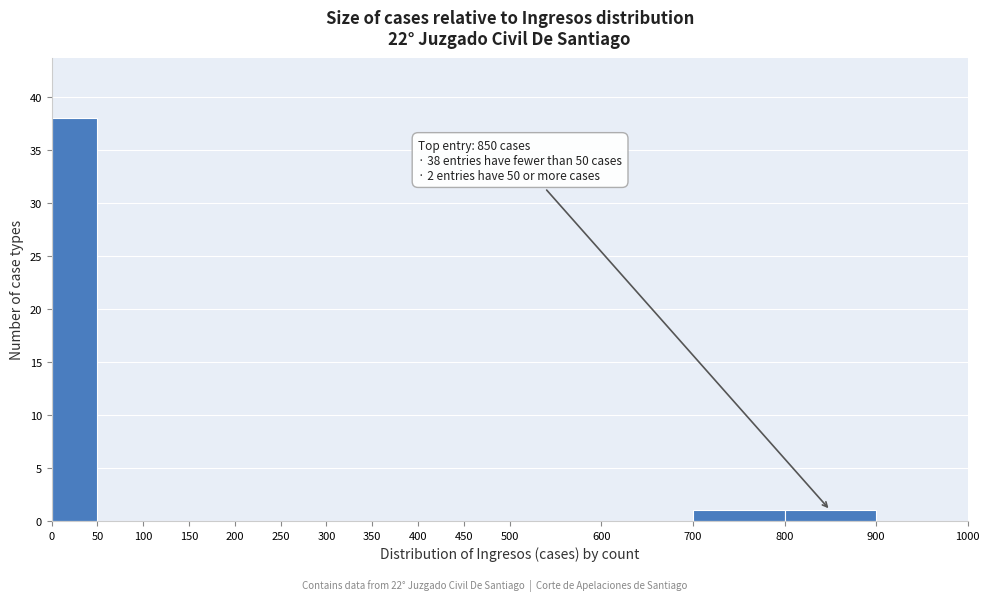

Over which range of the x-axis is the bar tallest?

0 to 50